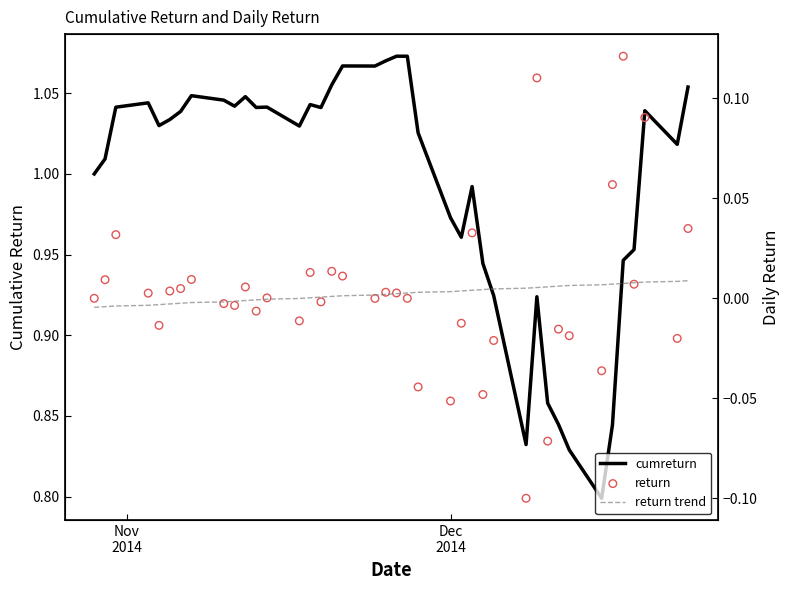

Which series has the largest Y range (max minus min)?

cumreturn